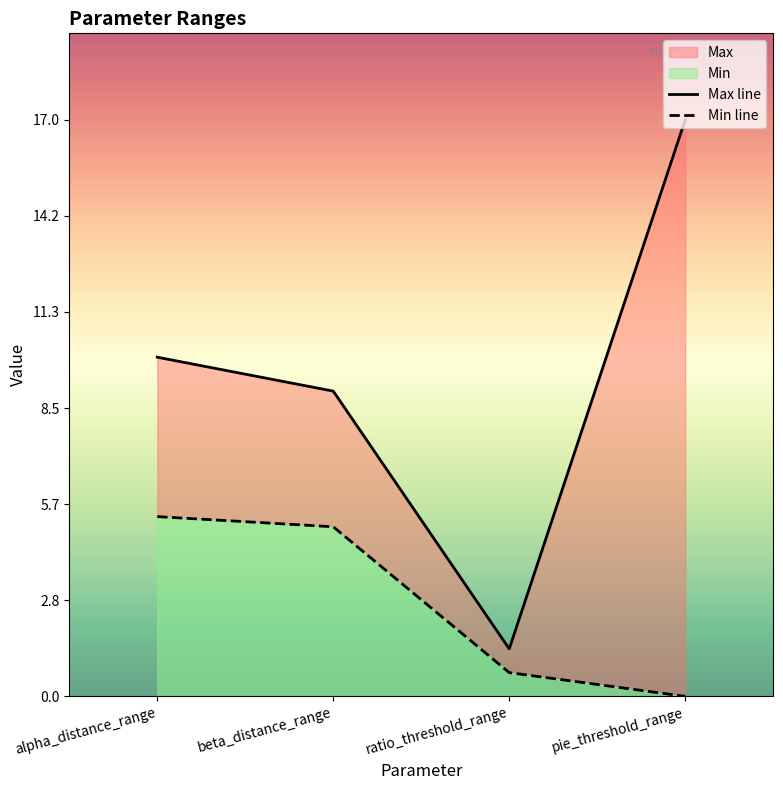

True or false: Max has a value of 9.0 at beta_distance_range.

True